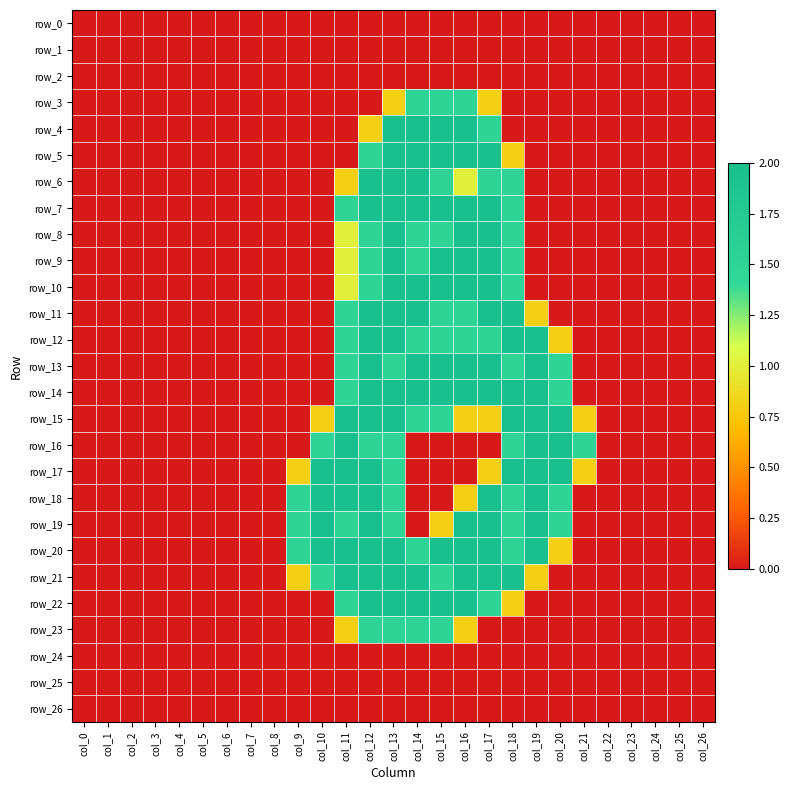

Rank the series by their maximum value, from highest to lowest.

row_4, row_5, row_6, row_7, row_8, row_9, row_10, row_11, row_12, row_13, row_14, row_15, row_16, row_17, row_18, row_19, row_20, row_21, row_22, row_3, row_23, row_0, row_1, row_2, row_24, row_25, row_26